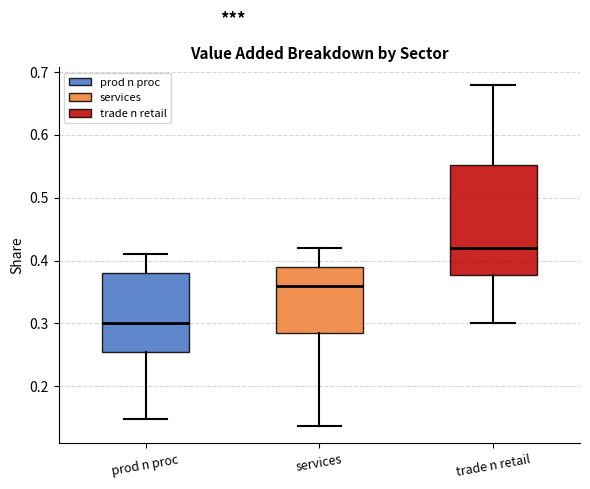

Reading left to right, read every box against the y-axis: the position of its median line, the range the box covers, and the ends of its whiskers. The values are not printed on the chart, so give them approximately, as read against the axis.

prod n proc: median 0.30, box 0.26 to 0.38, whiskers 0.15 to 0.41
services: median 0.36, box 0.29 to 0.39, whiskers 0.14 to 0.42
trade n retail: median 0.42, box 0.38 to 0.55, whiskers 0.30 to 0.68